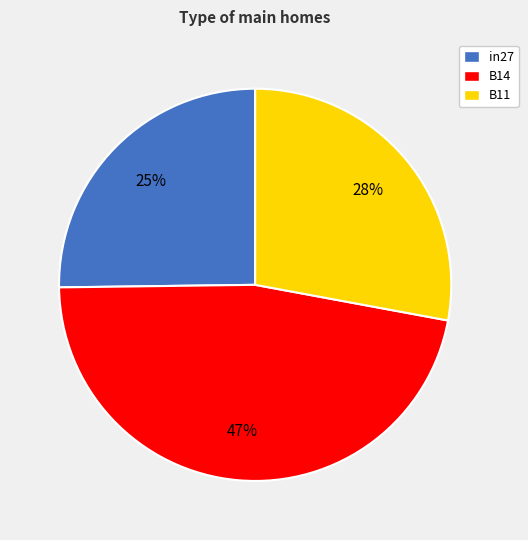

Which category has the smallest portion of the pie?

in27